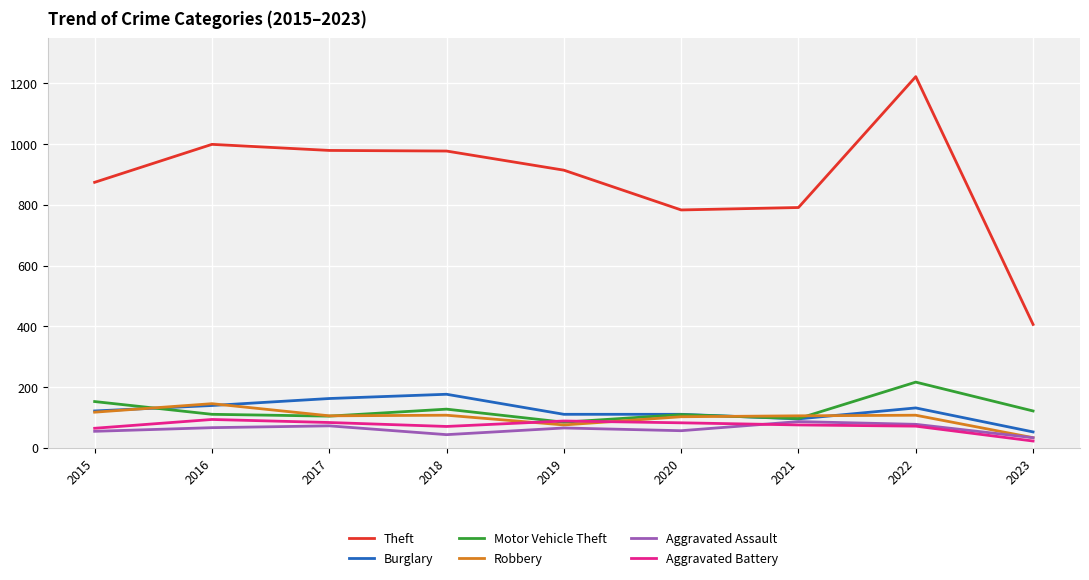

Is it true that Aggravated Assault equals 65 at 2019?

True